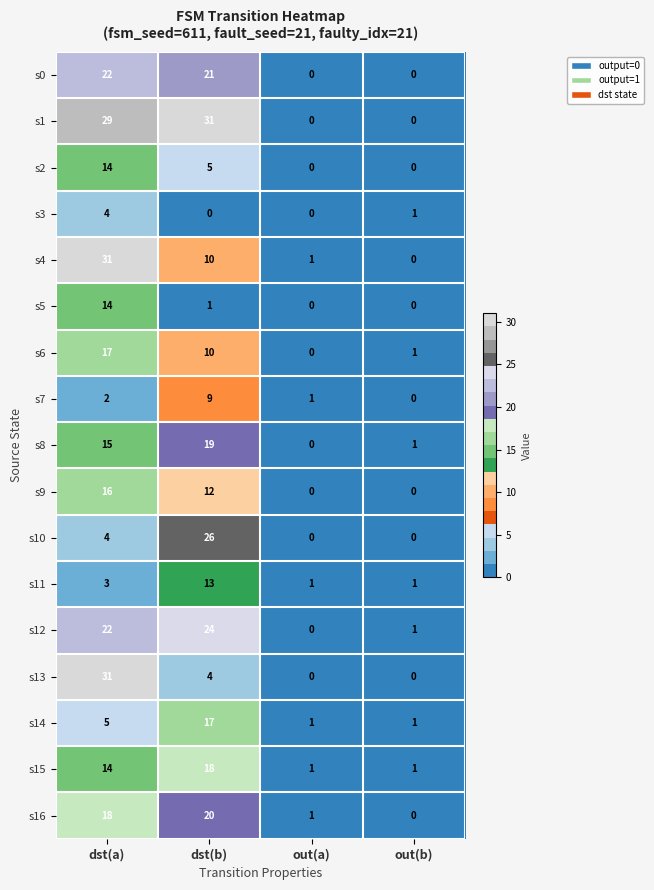

Where does the s4 series first go above 10?

dst(a)